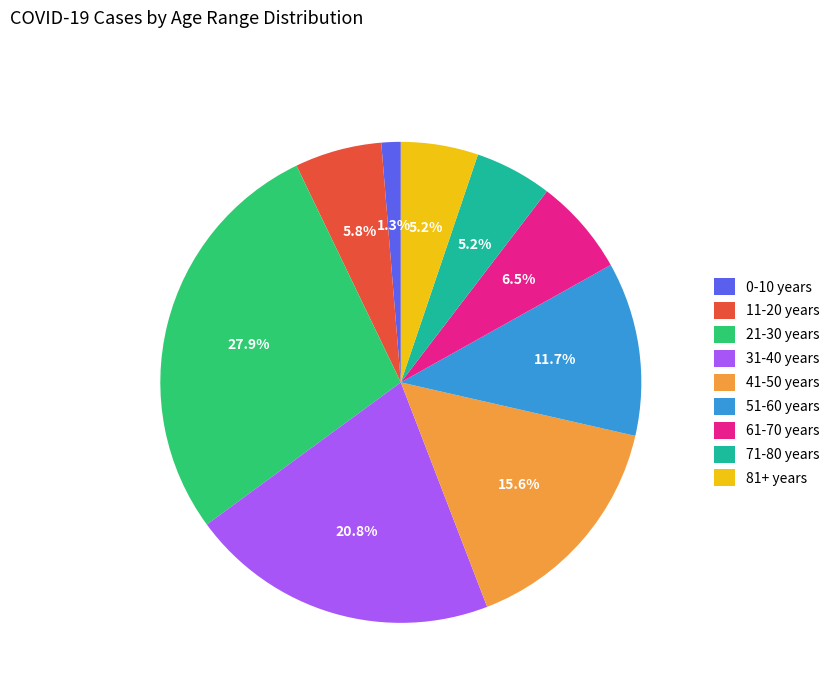

Approximately how many times larger is the value at 31-40 years compared to 61-70 years?

3.2